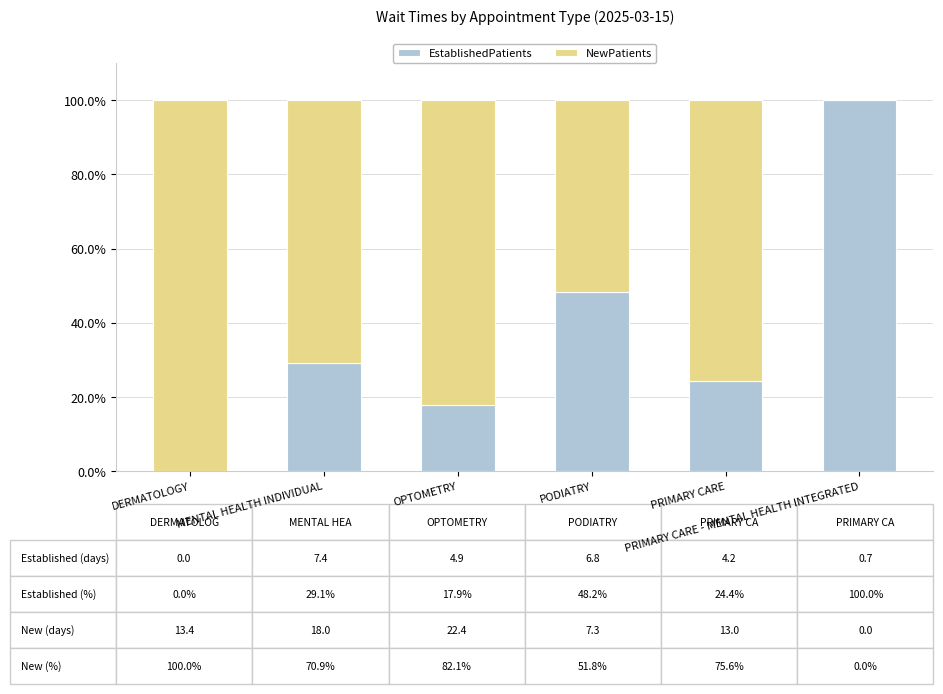

What is the difference between the second highest and second lowest values in the EstablishedPatients series?

30.3